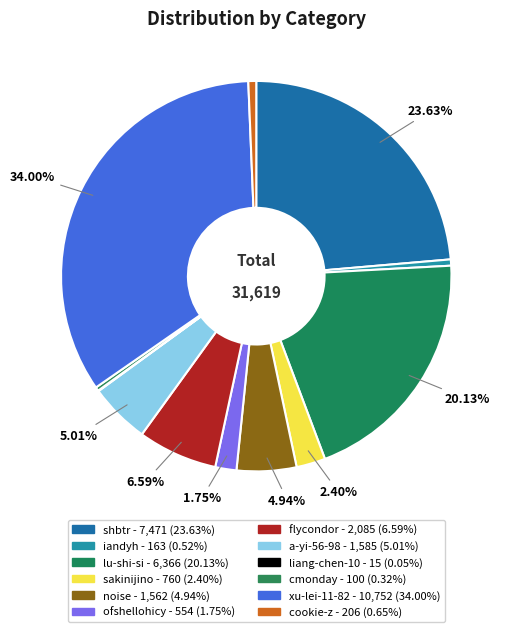

Which slice is the largest?

xu-lei-11-82